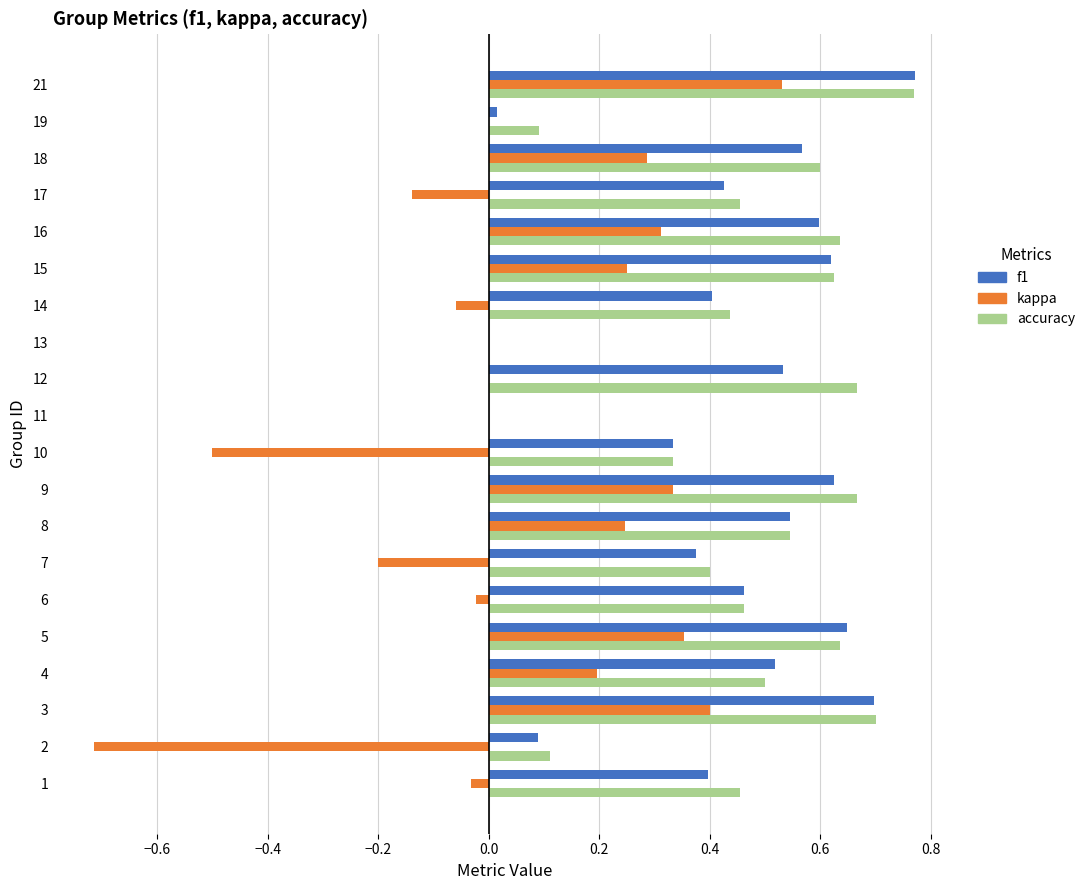

What is the sum of all f1 values?

8.6